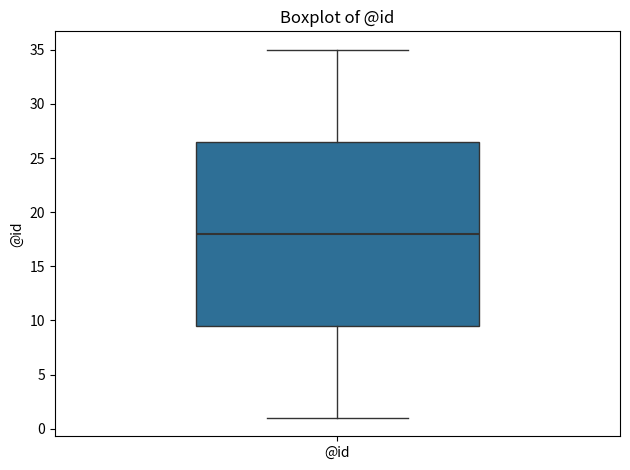

Transcribe this box plot: give where the median line is, the range the box spans, and where the two whiskers end, as read against the y-axis. The values are not printed on the chart, so give them approximately, as read against the axis.

median 18.0, box 9.5 to 26.5, whiskers 1.0 to 35.0